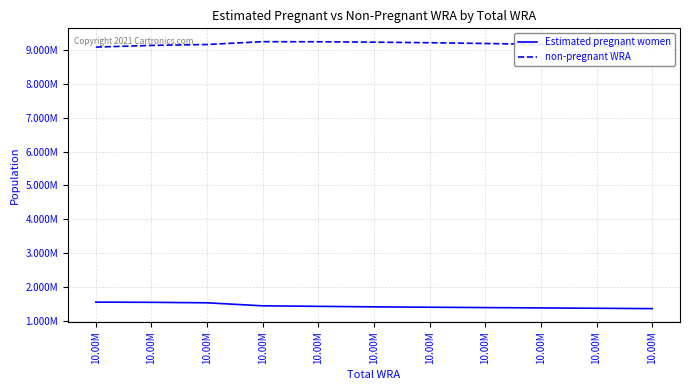

Rank the series by their maximum value, from highest to lowest.

non-pregnant WRA, Estimated pregnant women